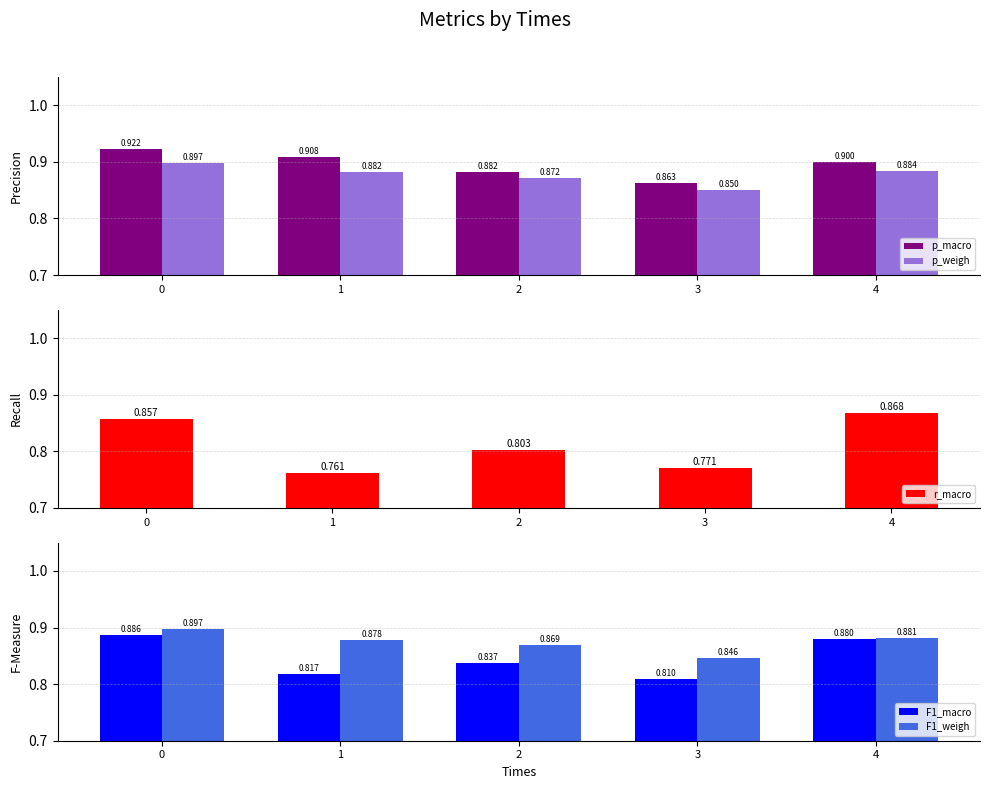

How many distinct data groups are displayed?

5